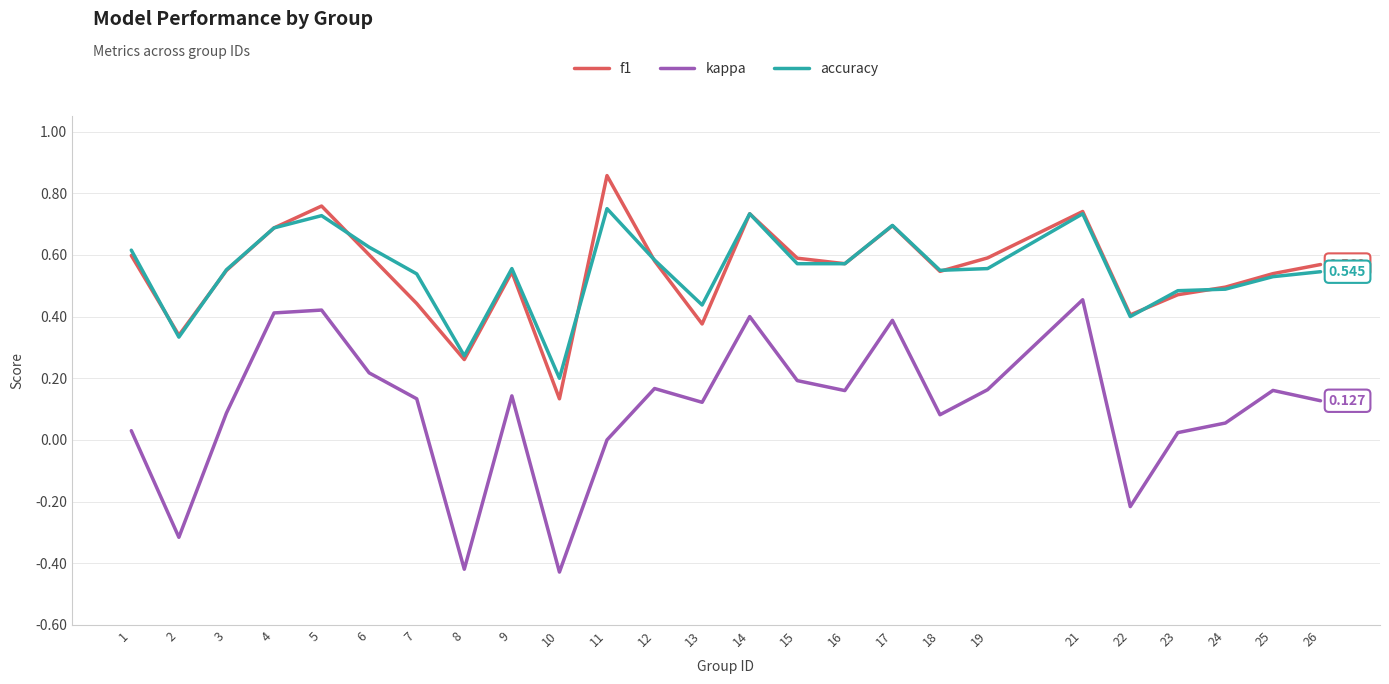

Is the value of f1 at 22 greater than the value of kappa at 3?

Yes